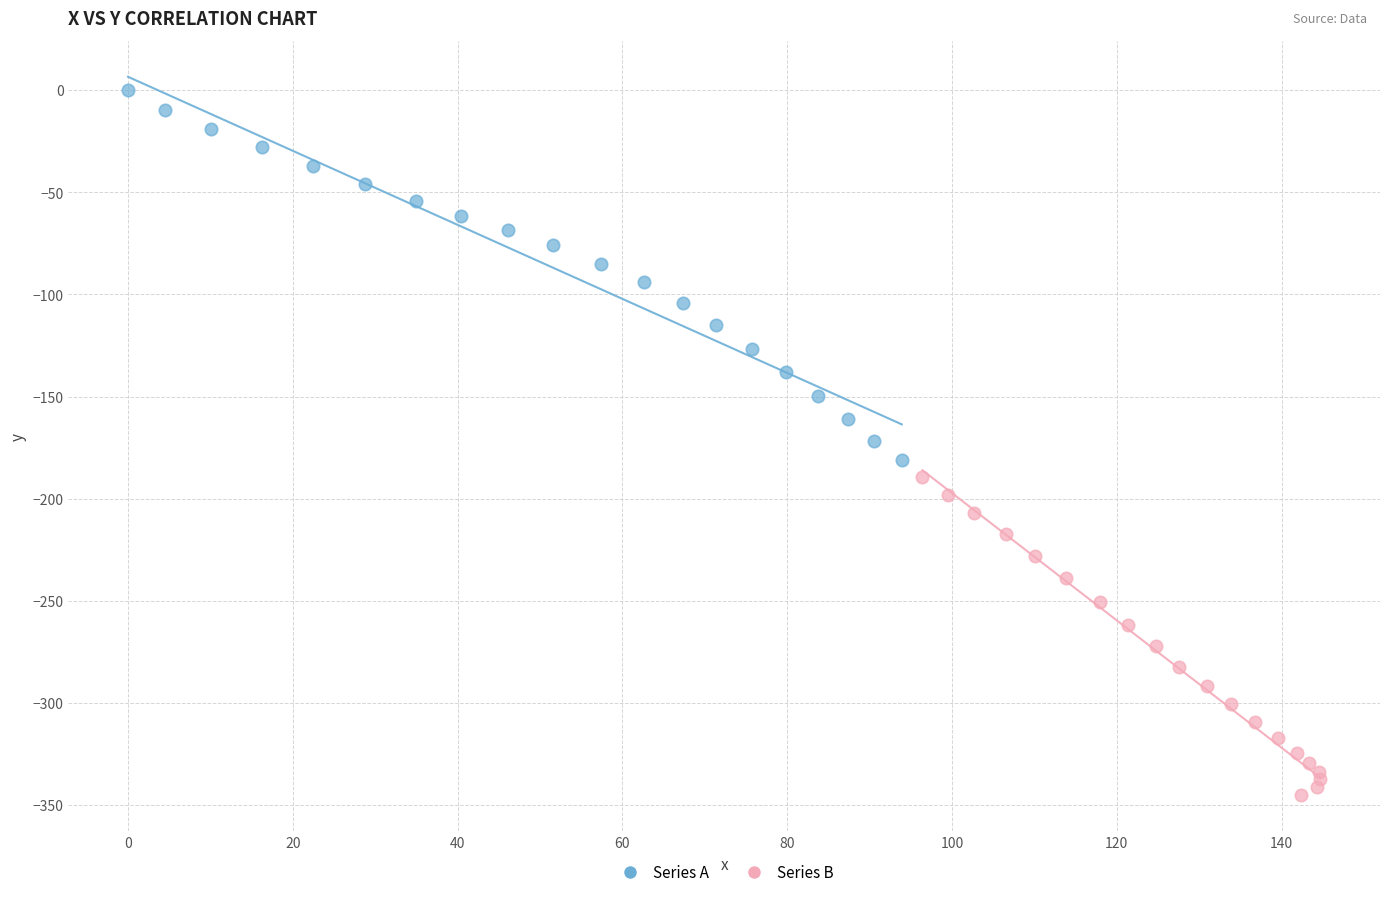

Which series contains the highest Y value?

Series A